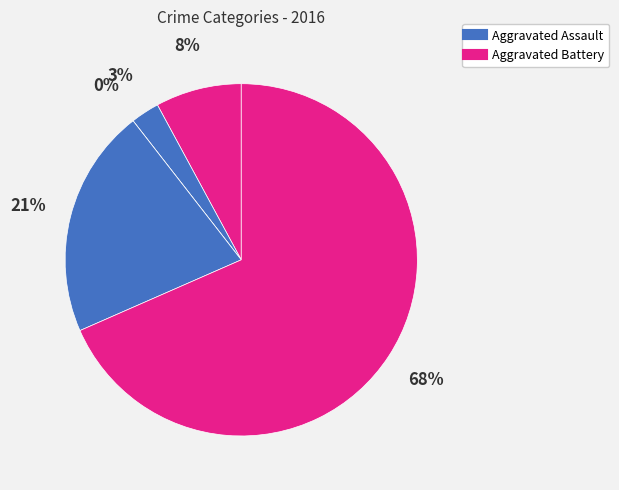

Is there a majority slice in this chart?

Yes